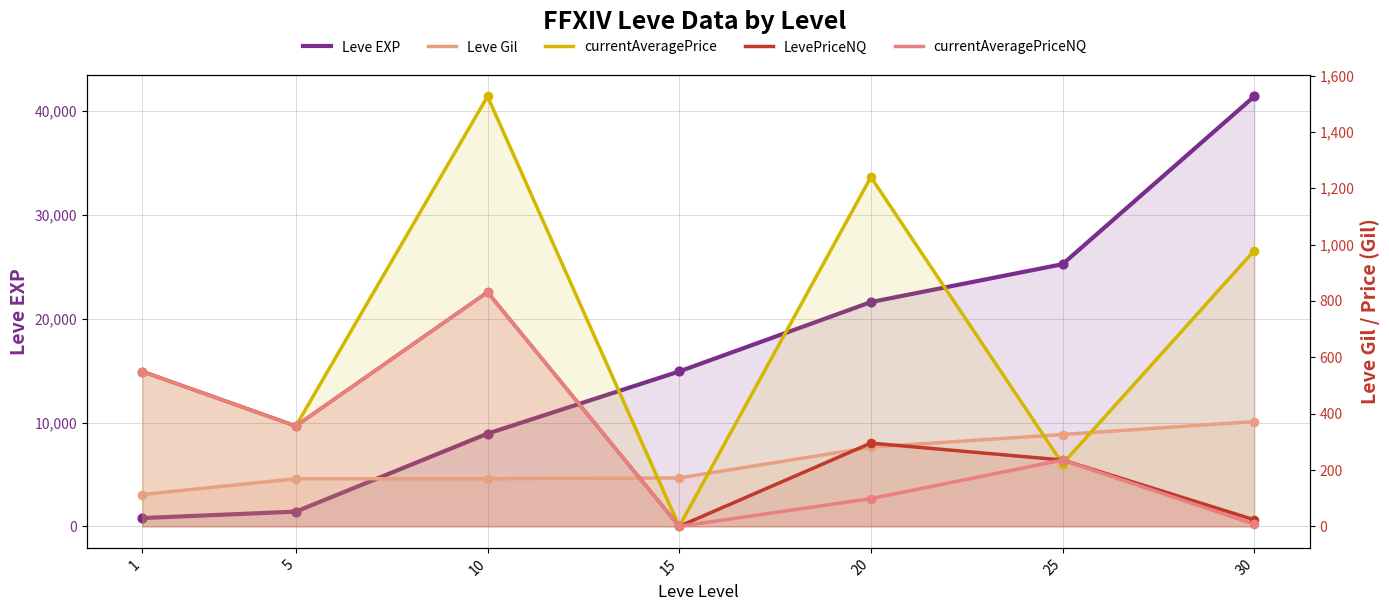

What are all the series names shown in the legend?

Leve EXP, Leve Gil, currentAveragePrice, LevePriceNQ, currentAveragePriceNQ